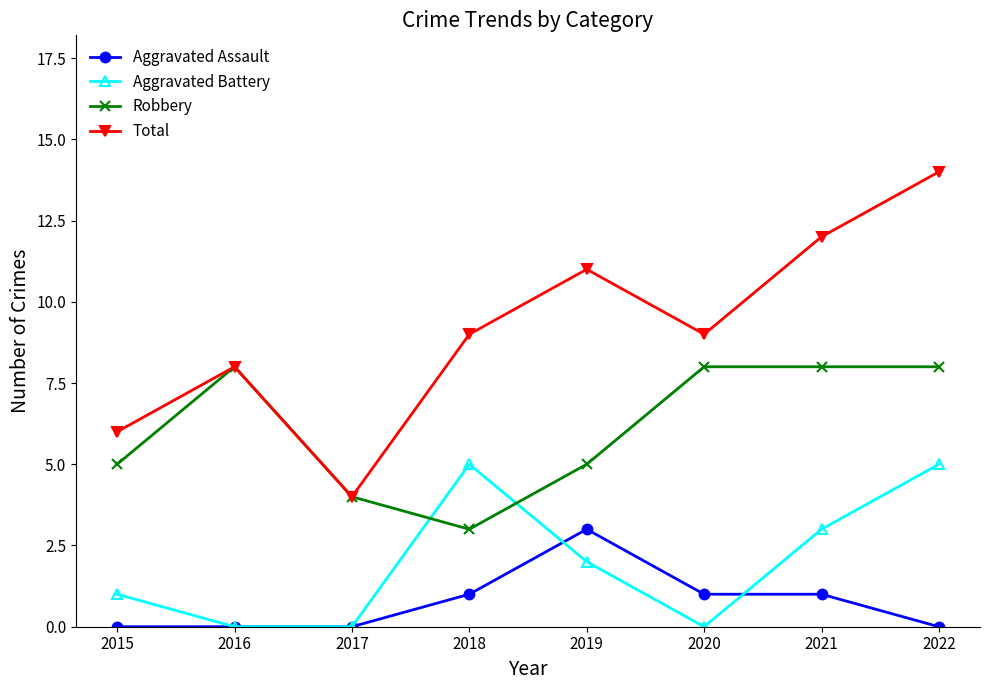

How many interior local peaks does the Aggravated Battery series have?

1